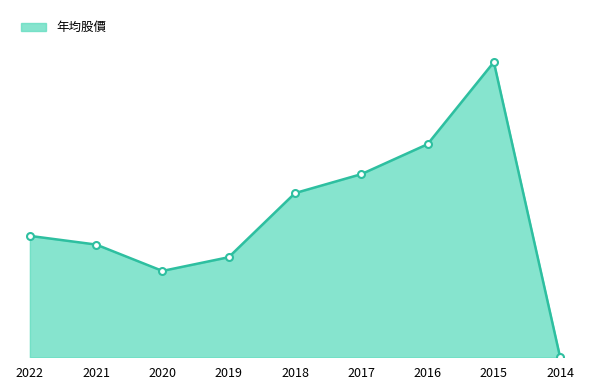

Does the chart have visible grid lines?

No